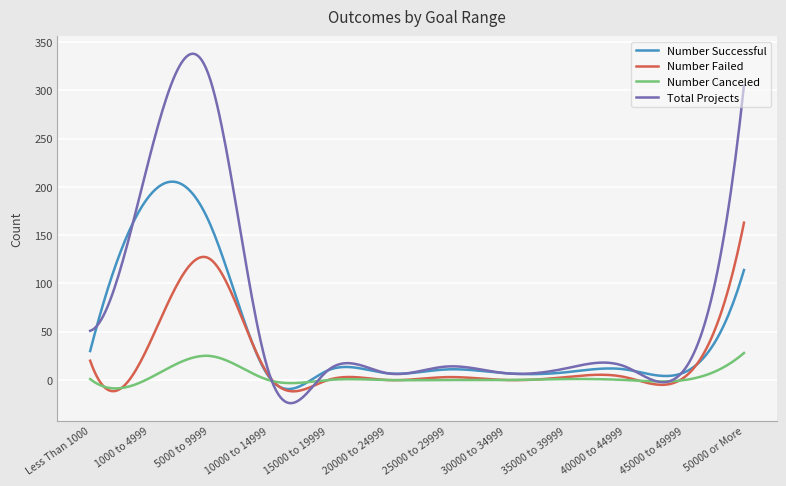

What is the greatest value displayed?

338.1